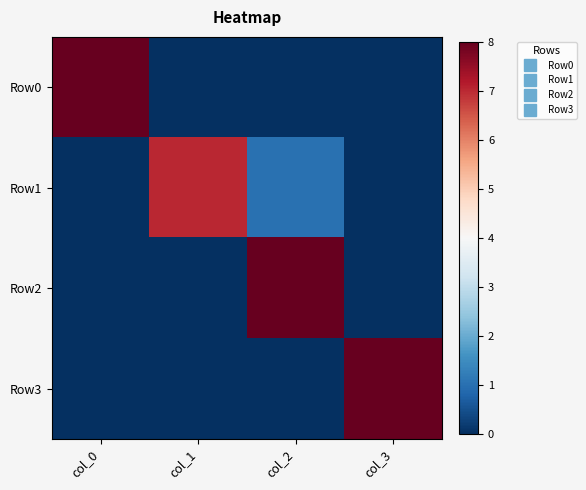

At how many categories does at least one series exceed 1?

4